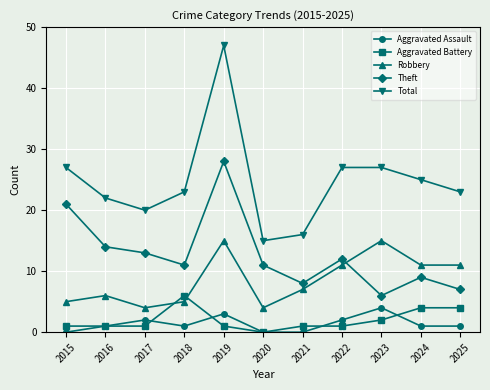

True or false: Total has a value of 20 at 2017.

True